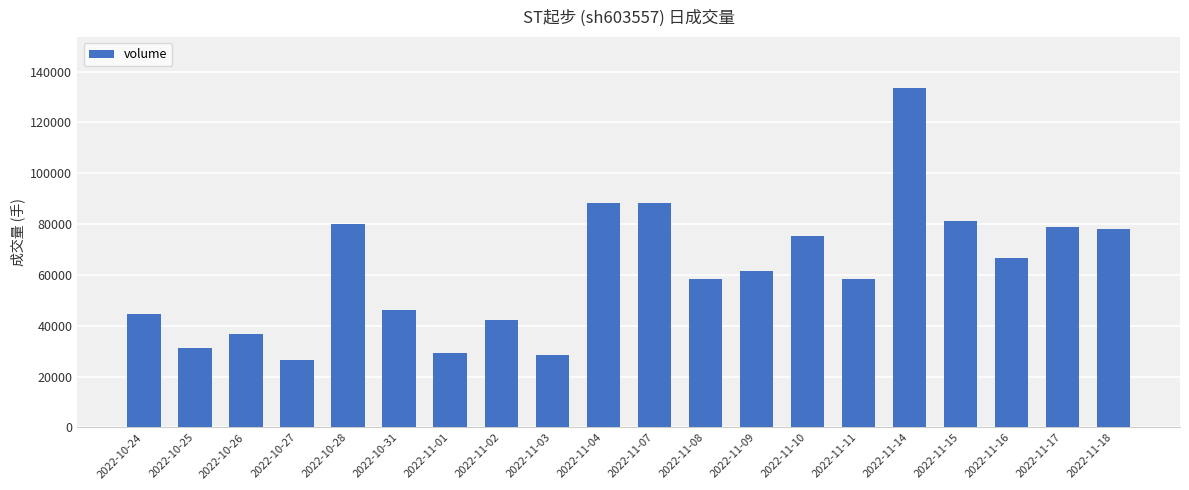

True or false: the data shows 75192 at 2022-11-10.

True